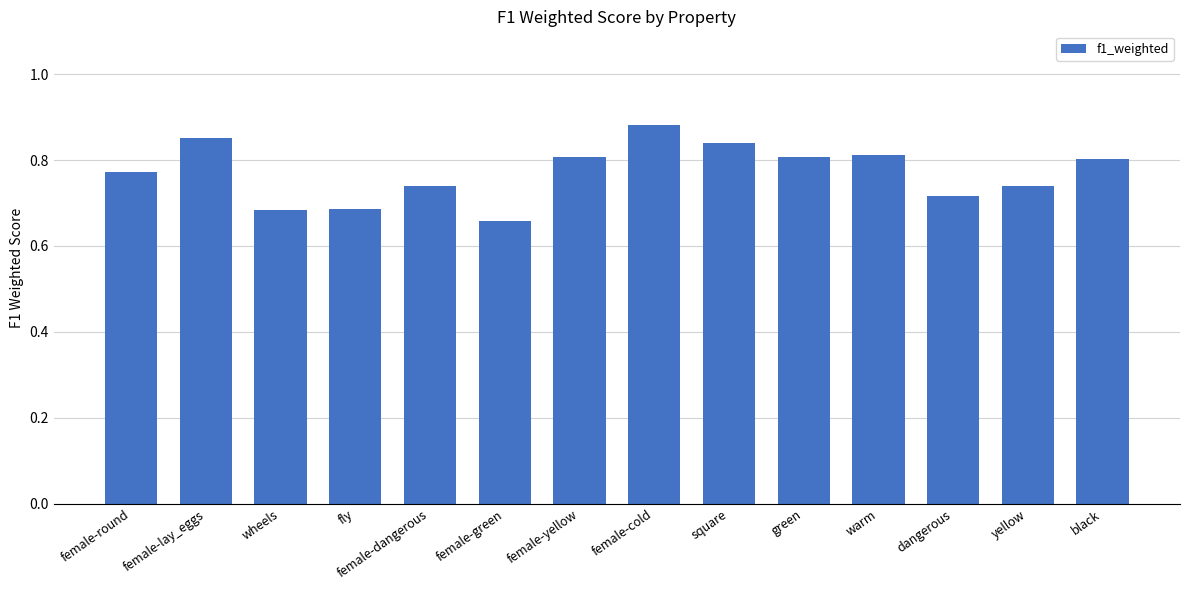

Where is the data nearest to the value 0?

female-green